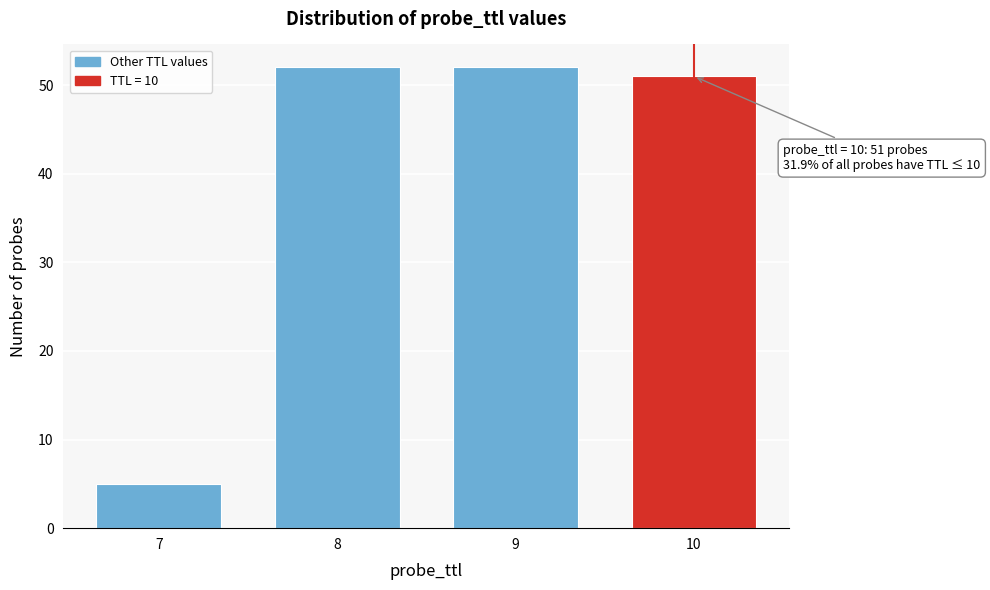

Reading left to right, transcribe all the data shown in this chart.

5	52	52	51